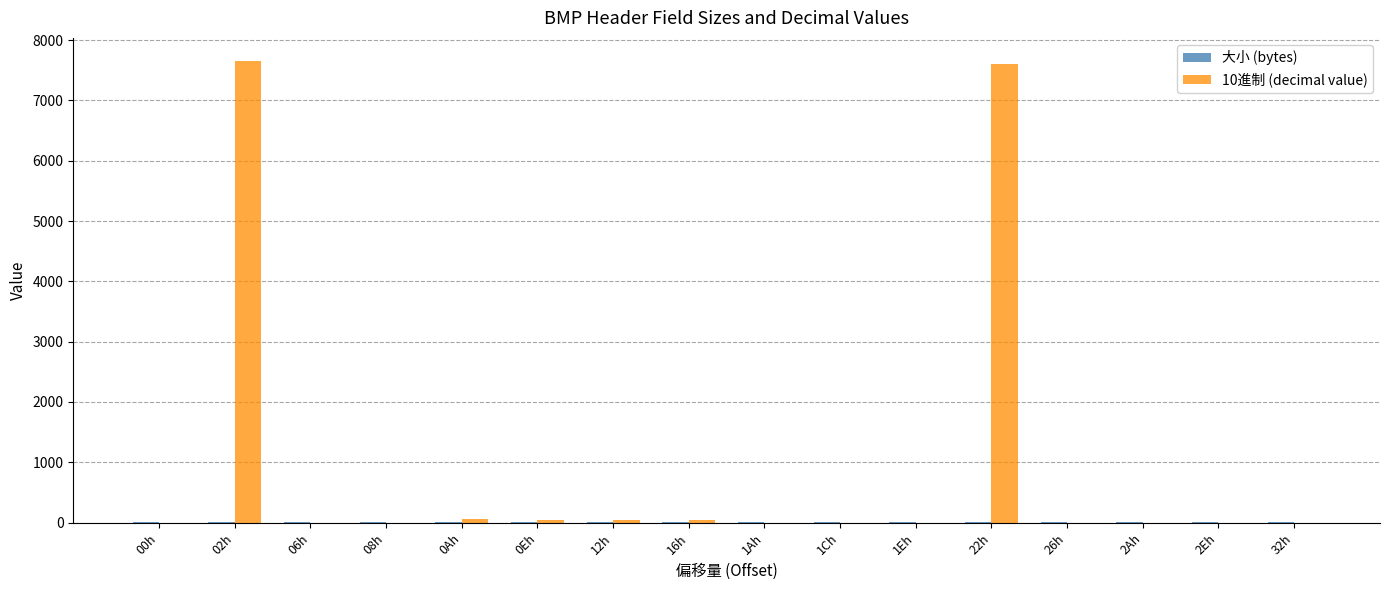

What is the greatest value displayed?

7654